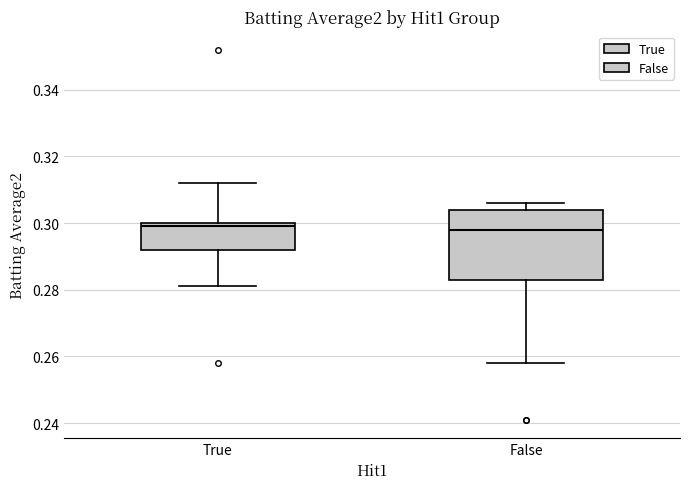

Reading left to right, transcribe this box plot: for each box, give where its median line is, the range the box spans, and where its two whiskers end, as read against the y-axis. The values are not printed on the chart, so give them approximately, as read against the axis.

True: median 0.300 (just below the box's upper edge), box 0.292 to 0.300, whiskers 0.282 to 0.312
False: median 0.298, box 0.284 to 0.304, whiskers 0.258 to 0.306